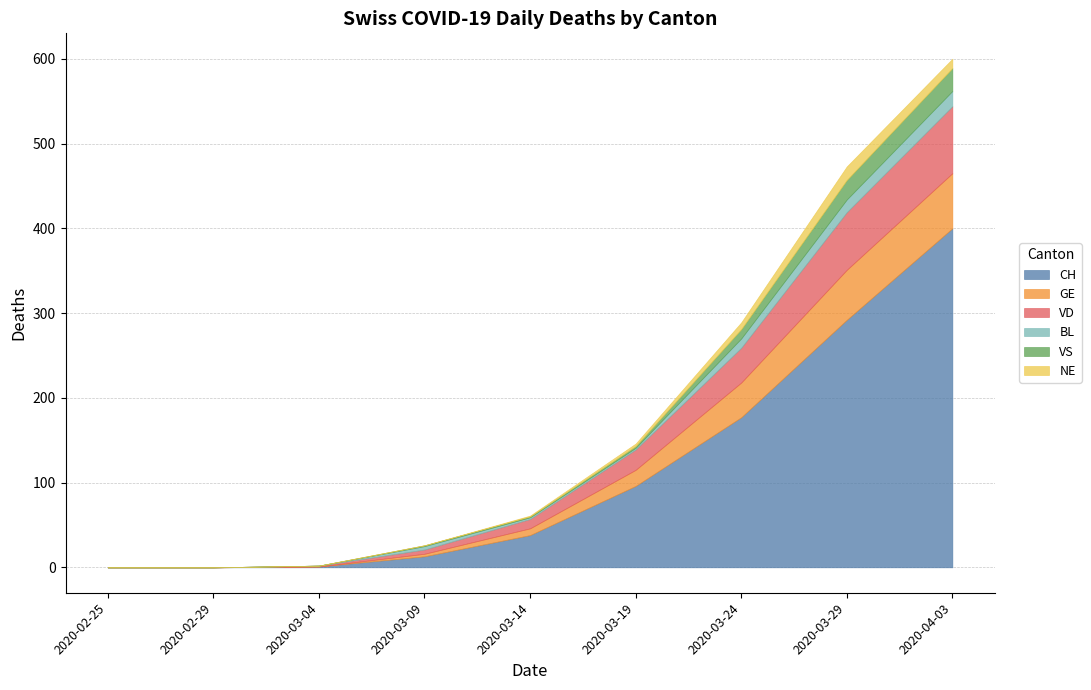

What is the approximate value of BL at 2020-03-29, to the nearest 5?

15